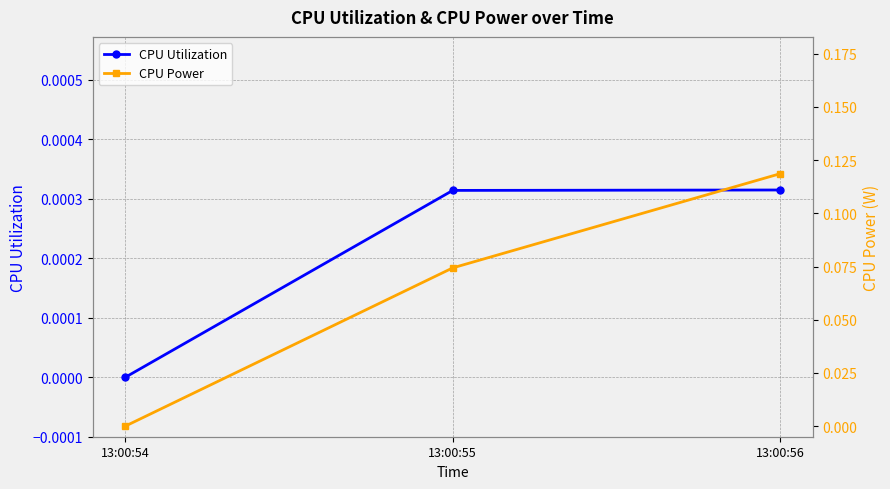

At 13:00:55, list the series in order from largest to smallest.

CPU Power, CPU Utilization